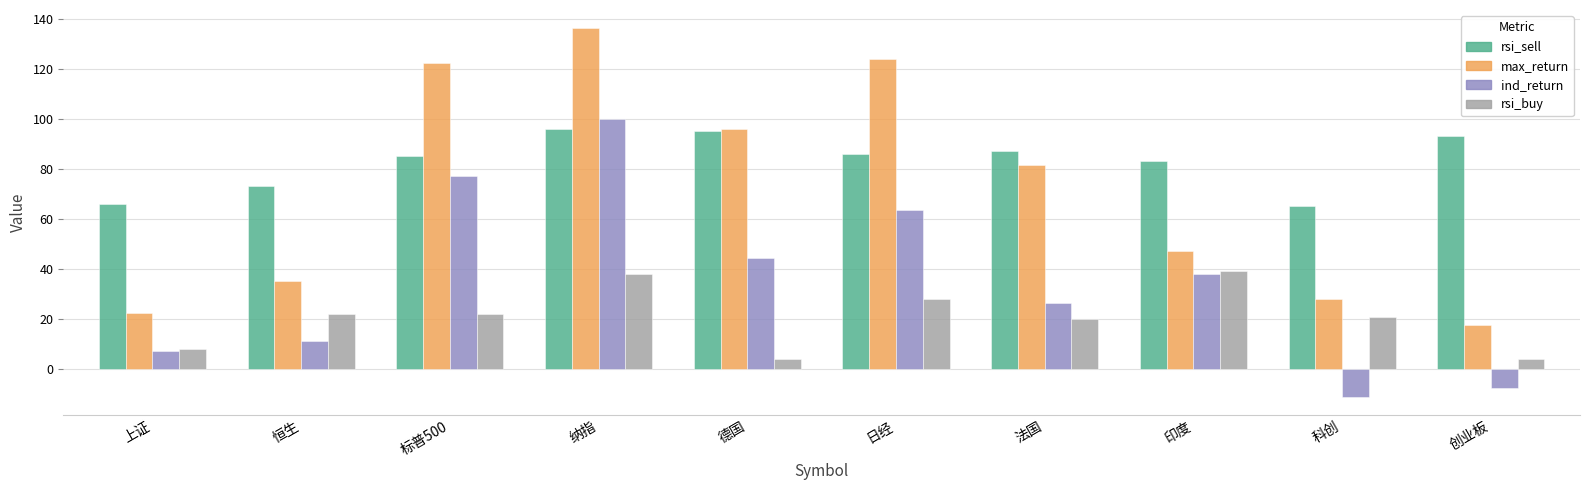

The value of rsi_sell at 印度 is 83.0. True or false?

True